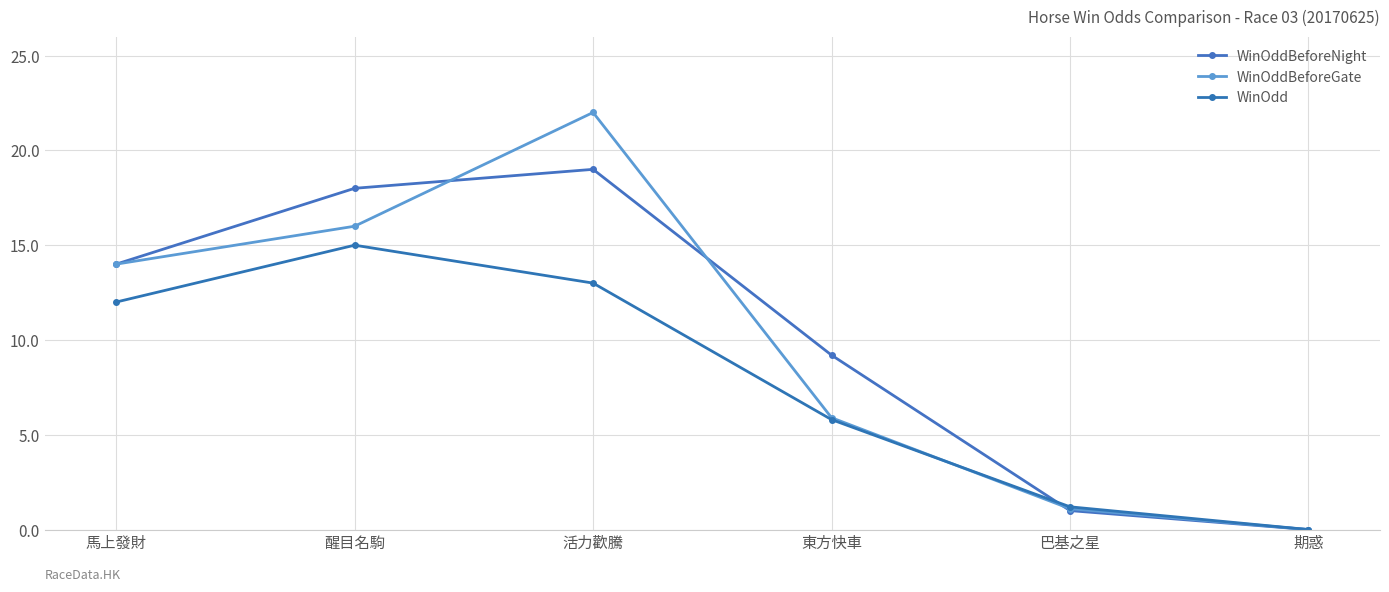

At which label does WinOdd reach its minimum?

期惑